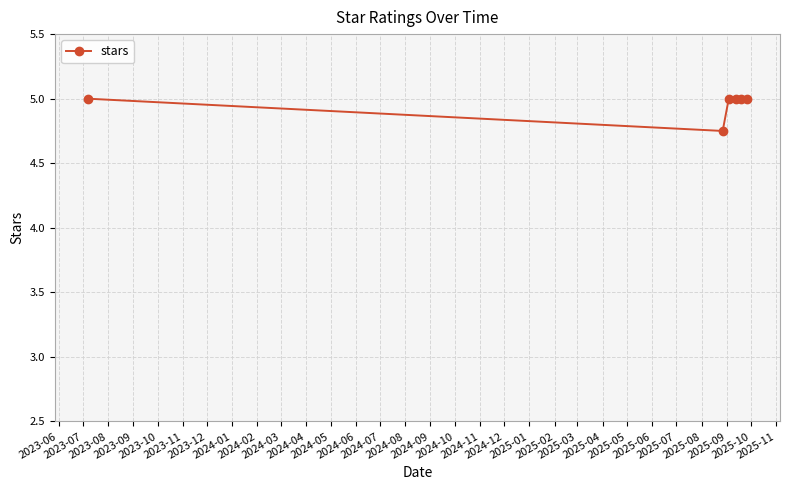

What is the greatest value displayed?

5.0